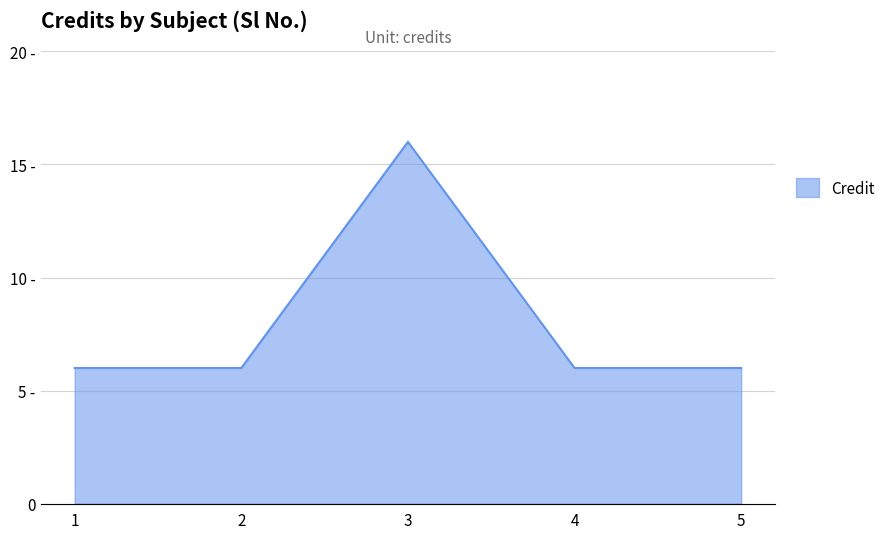

Does the chart display data point markers on the line(s)?

No